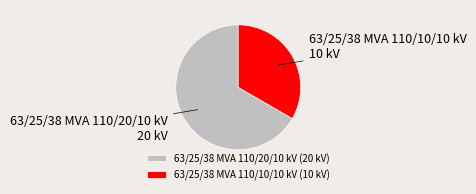

Approximately how many times larger is the value at 63/25/38 MVA 110/20/10 kV compared to 63/25/38 MVA 110/10/10 kV?

2.0